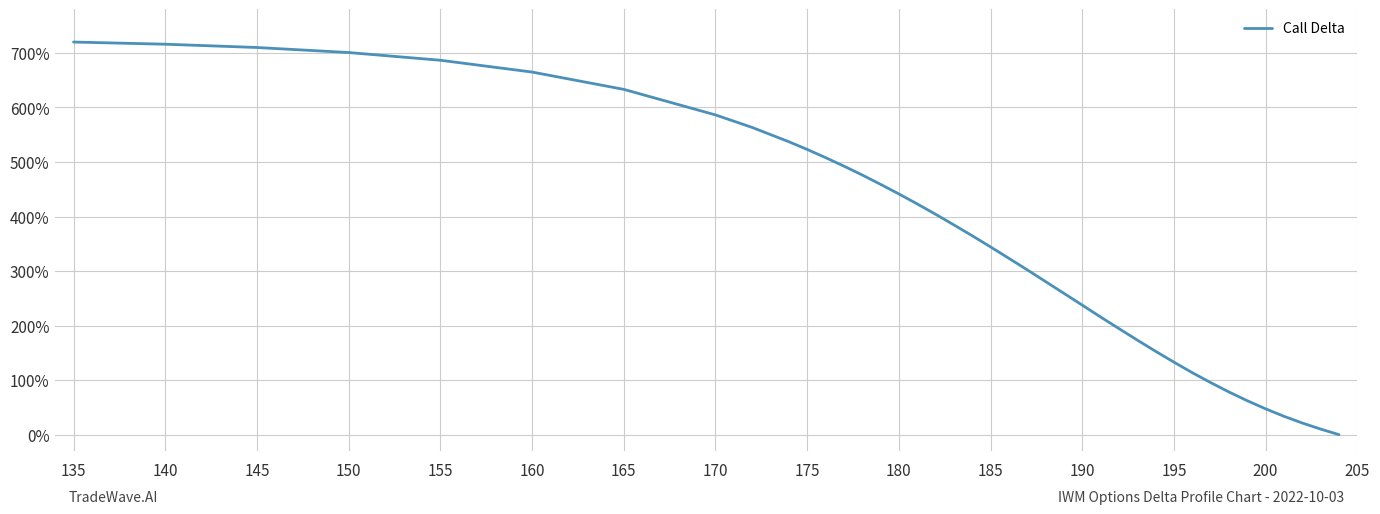

What is the greatest value displayed?

720.0